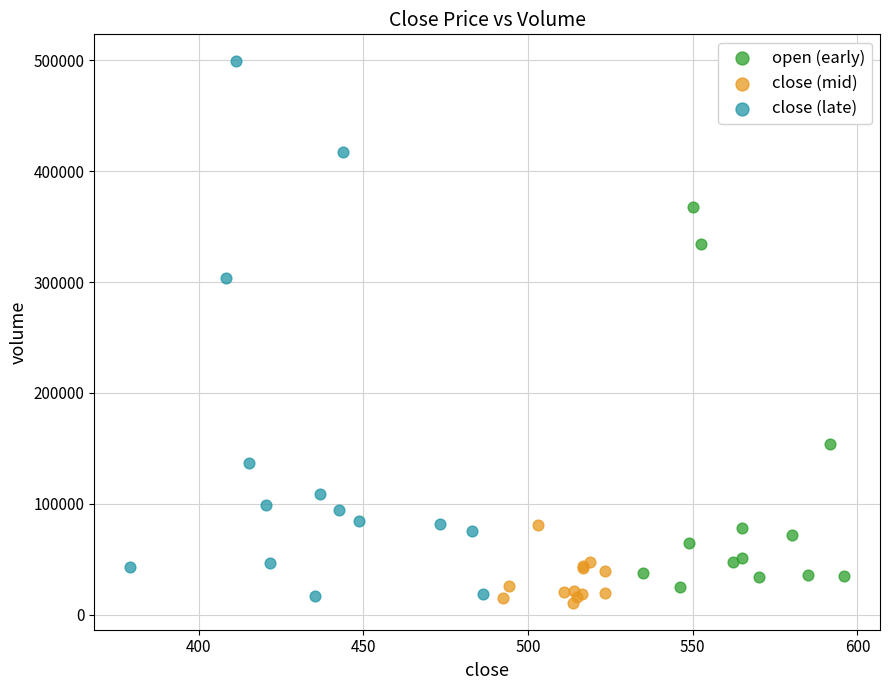

What are all the series names shown in the legend?

open (early), close (mid), close (late)